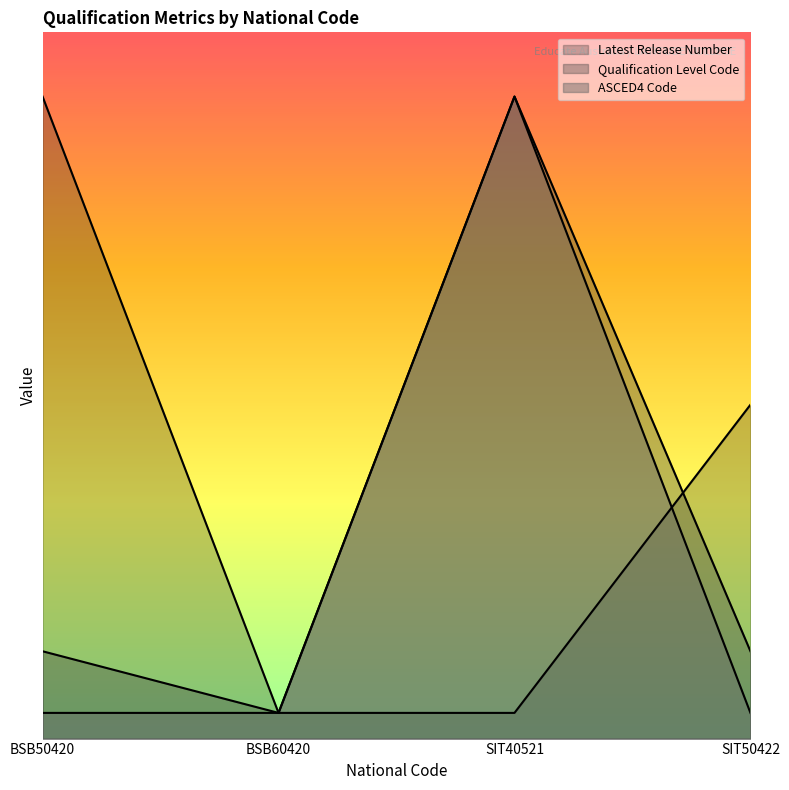

What are all the series names shown in the legend?

Latest Release Number, Qualification Level Code, ASCED4 Code